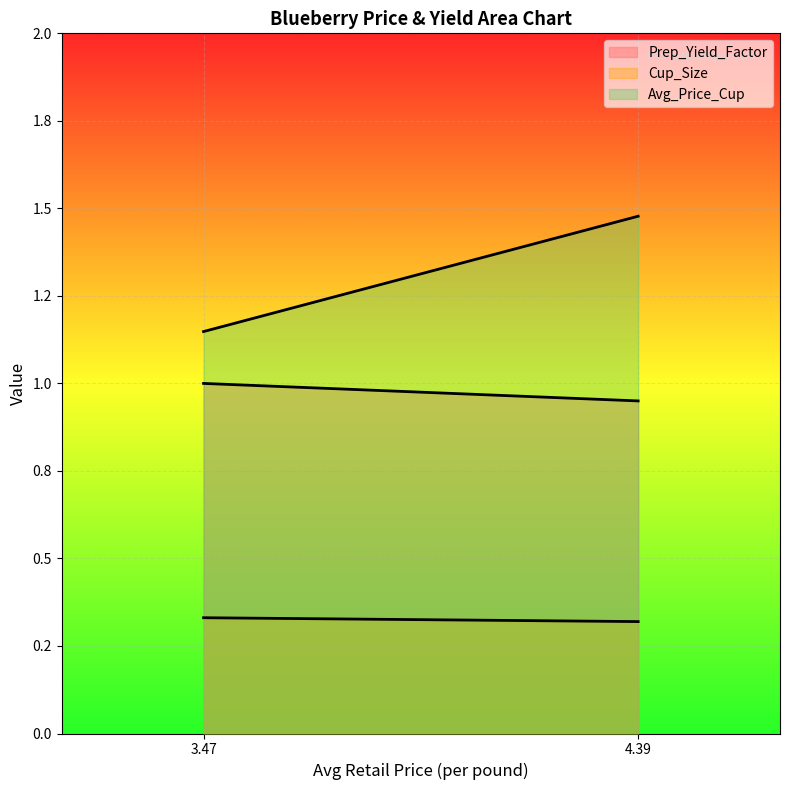

The Cup_Size series shows 0.2 at 3.471925452. True or false?

False